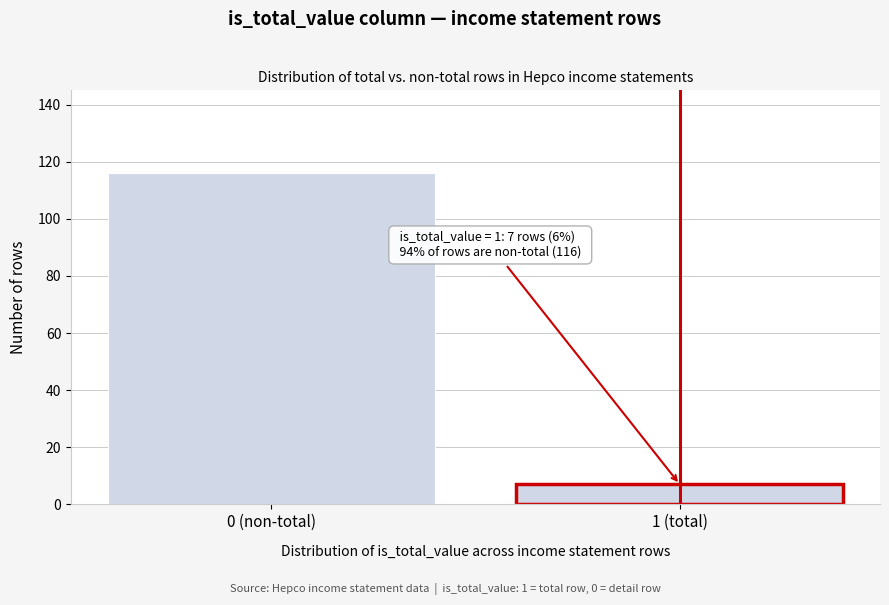

Reading left to right, extract all data points from this chart.

0 (non-total)=116	1 (total)=7